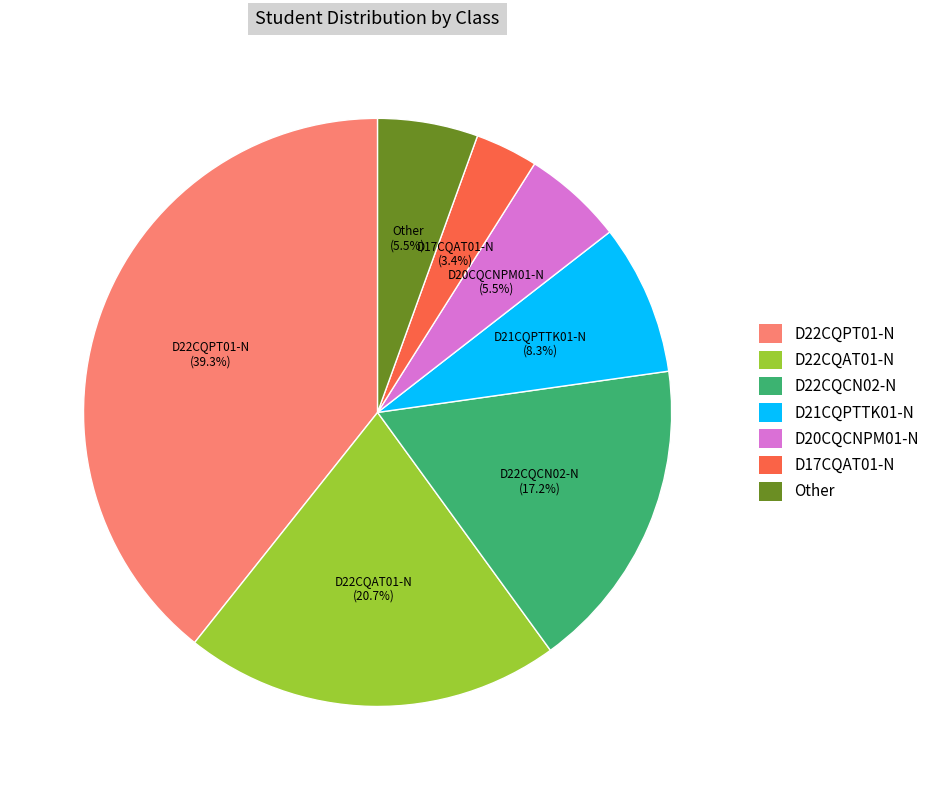

What percentage is NOT represented by D20CQCNPM01-N?

94.5%